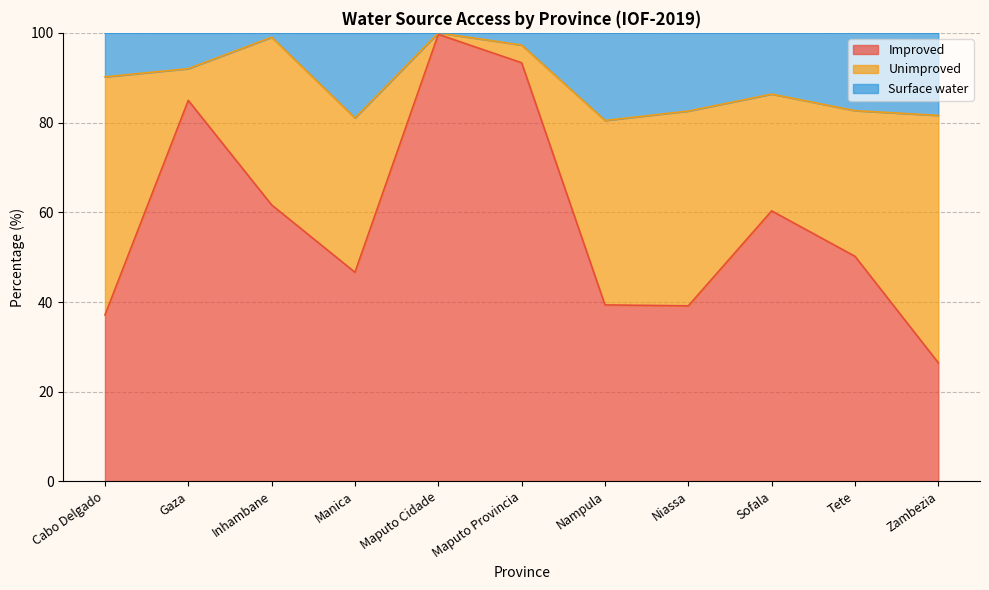

What is the label of the 1st point from the left?

Cabo Delgado